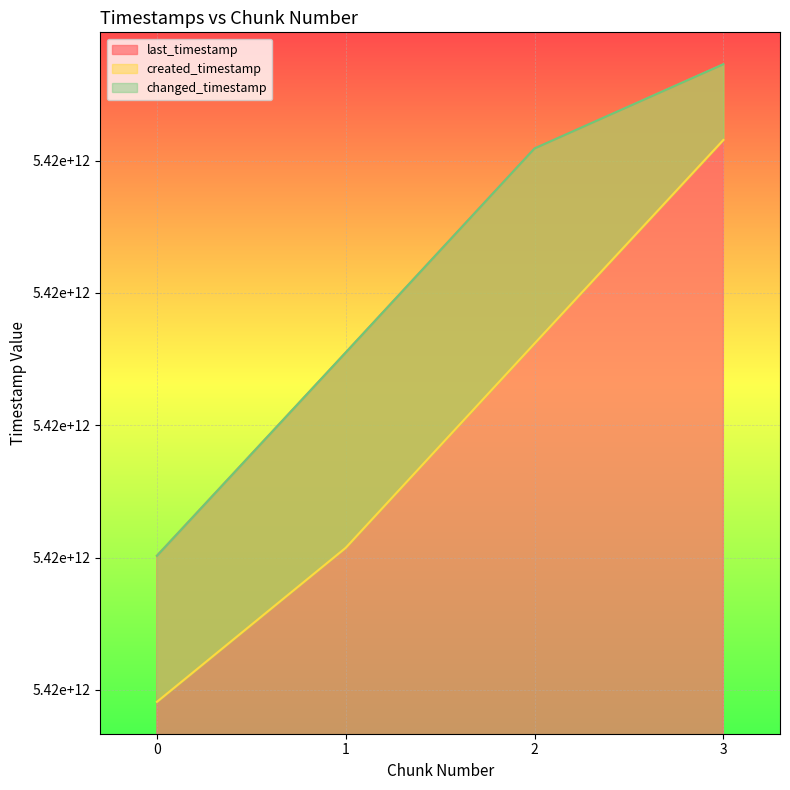

What is the smallest value displayed?

5422455086332